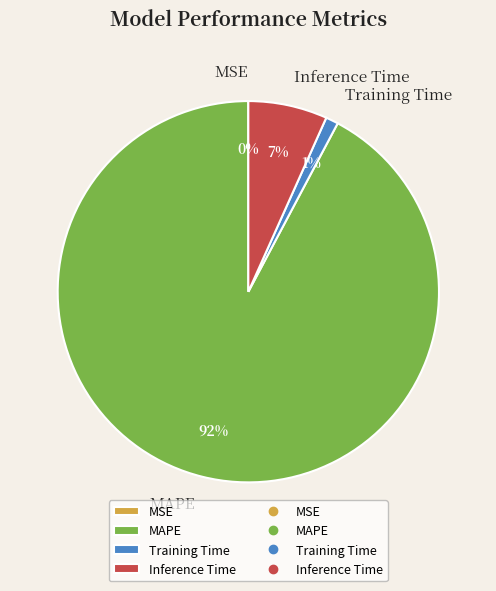

To the nearest percent, what is the average slice percentage?

25%